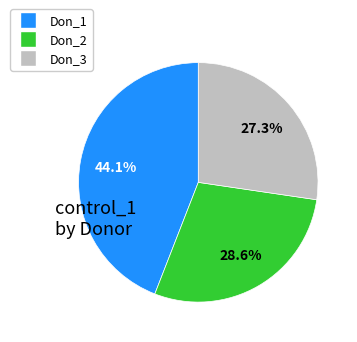

Rank the categories by value from highest to lowest.

Don_1, Don_2, Don_3